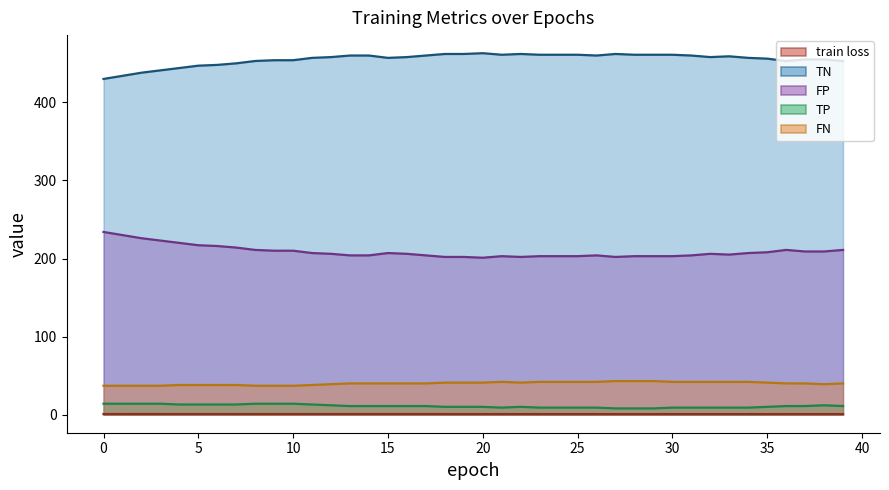

What is the value of the TP point at the 8th from the left?

13.0